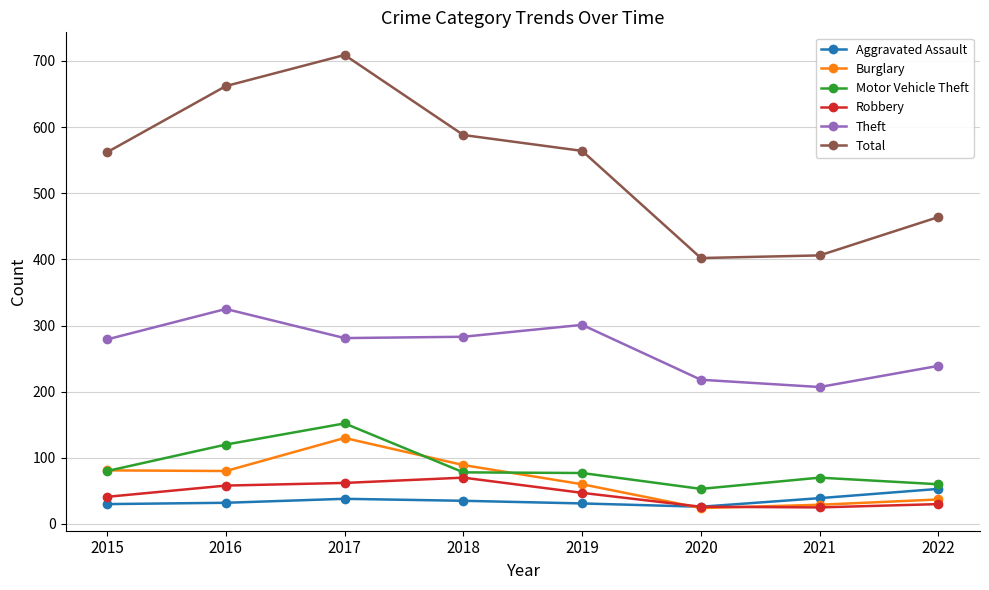

True or false: Total and Motor Vehicle Theft cross at least once.

False